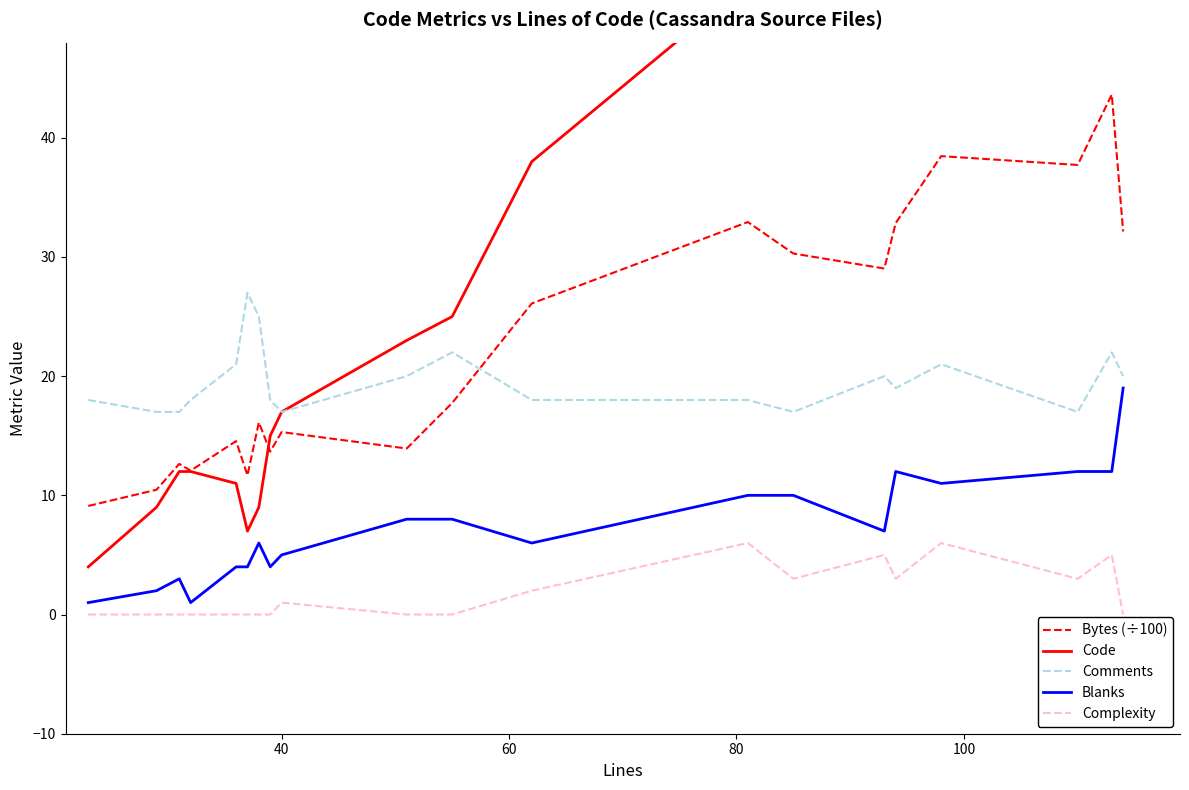

Which series has the largest total across all categories?

Code